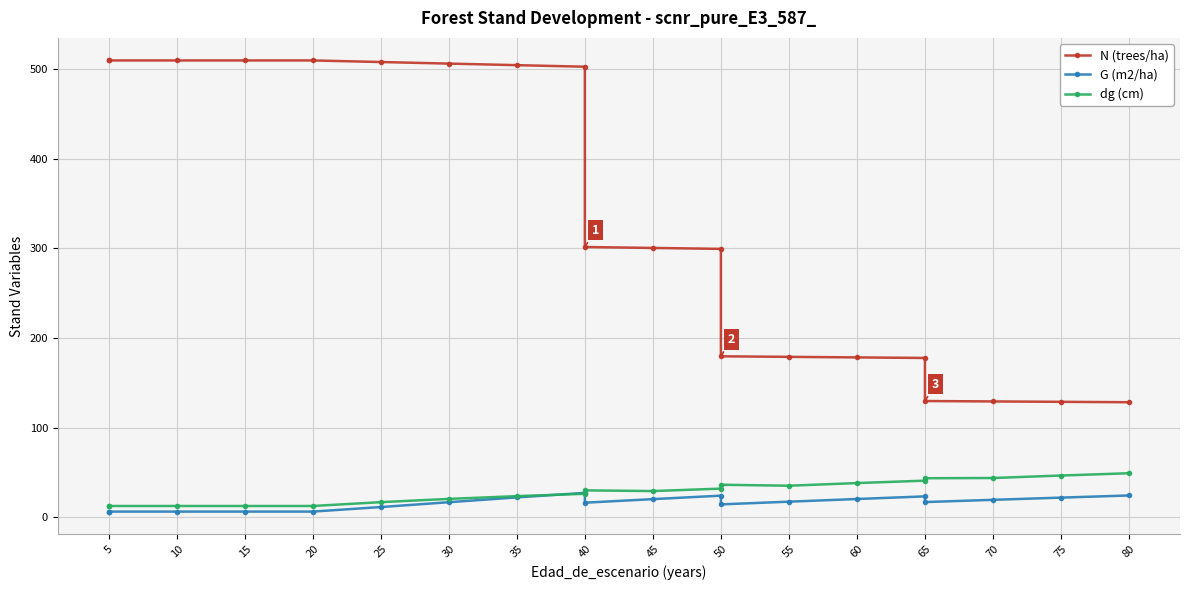

How many interior local peaks does the G (m2/ha) series have?

3